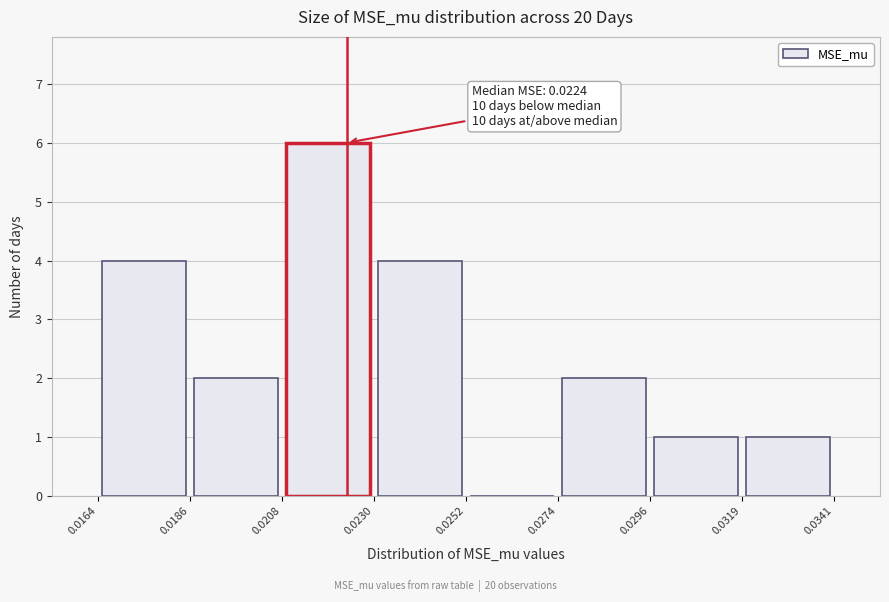

Over which range of the x-axis is the bar tallest?

0.0208 to 0.0230